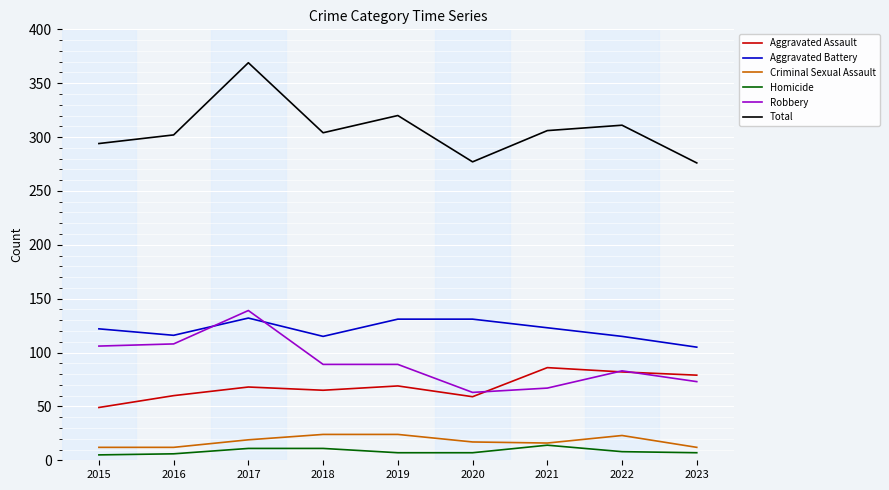

Which series has the widest spread of values?

Total